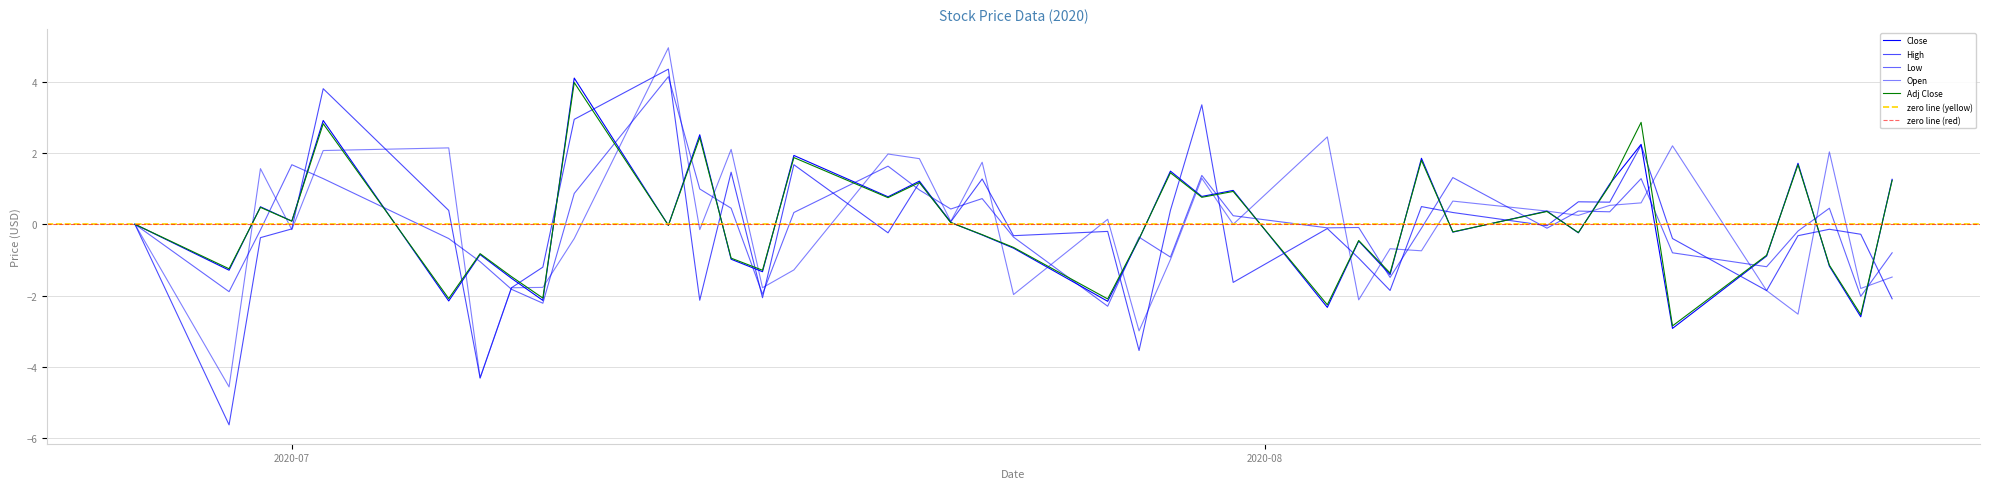

Which series changed the most between 8 and 35?

Open